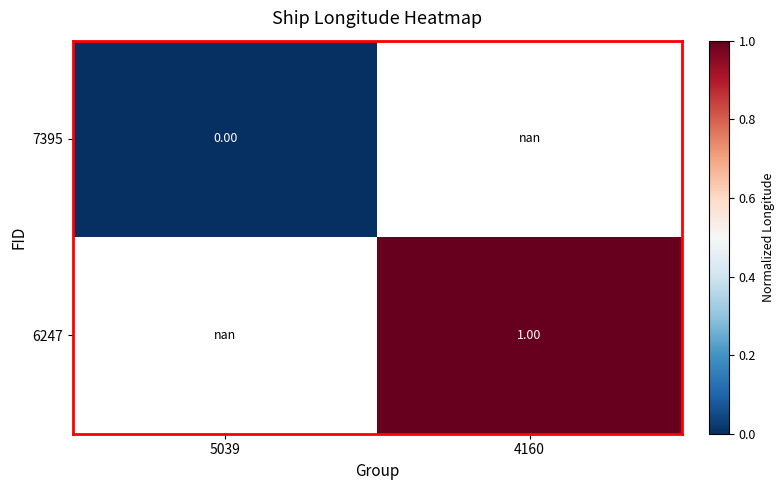

Is the value of 6247 at 4160 greater than the value of 7395 at 5039?

Yes